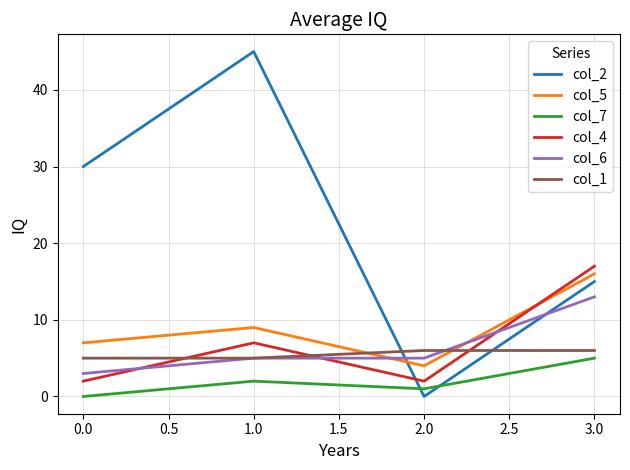

Reading left to right, transcribe all the data shown in this chart.

col_2: 30	45	0	15
col_5: 7	9	4	16
col_7: 0	2	1	5
col_4: 2	7	2	17
col_6: 3	5	5	13
col_1: 5	5	6	6